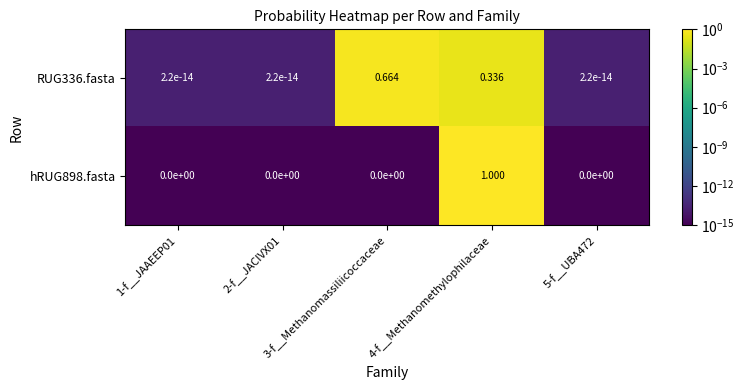

How many categories are shown in the chart?

5